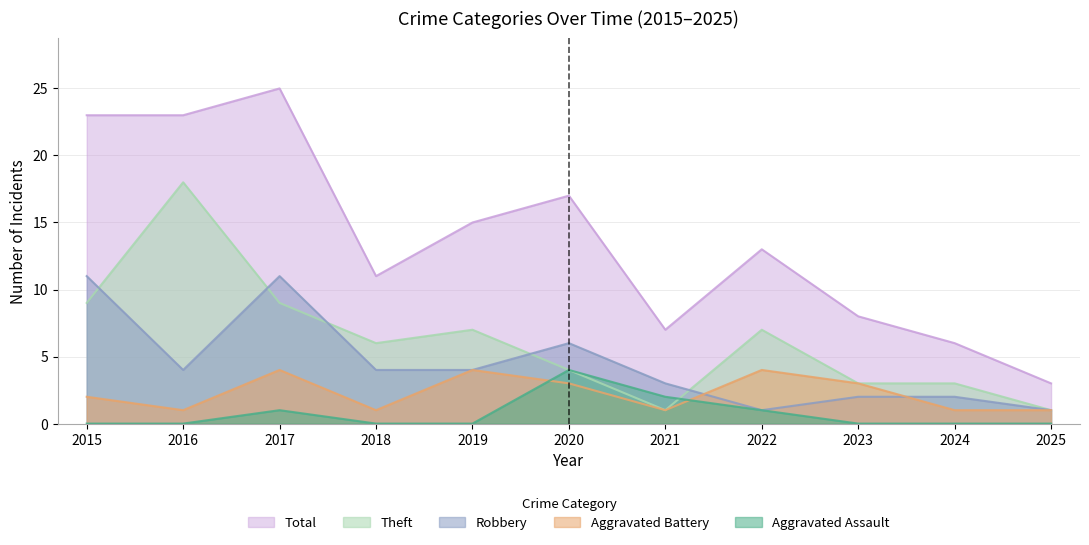

Is the value of Aggravated Battery at 2023 greater than the value of Robbery at 2023?

Yes